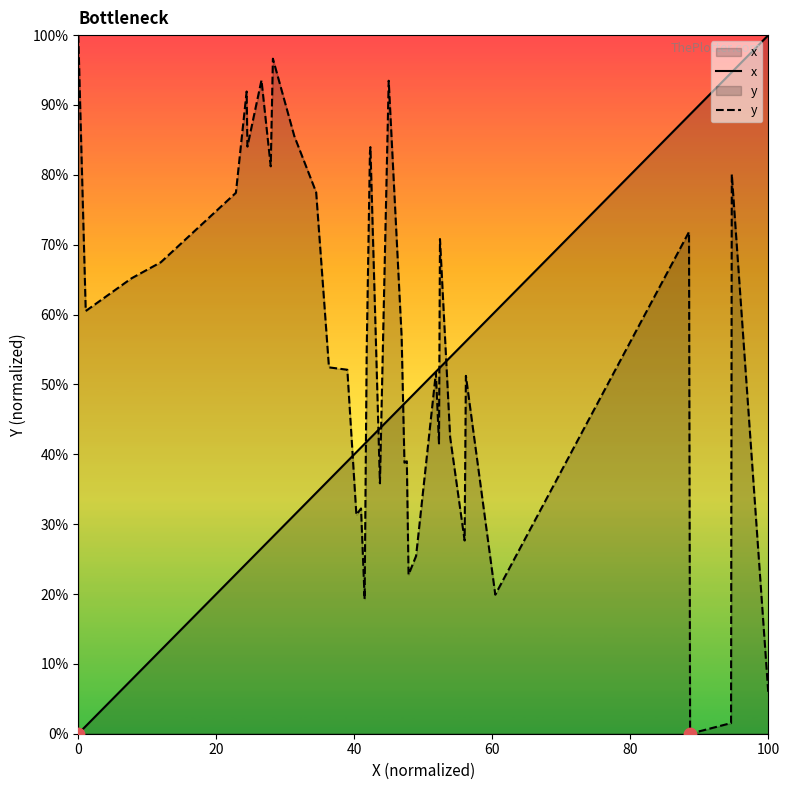

Which series has the largest Y range (max minus min)?

x